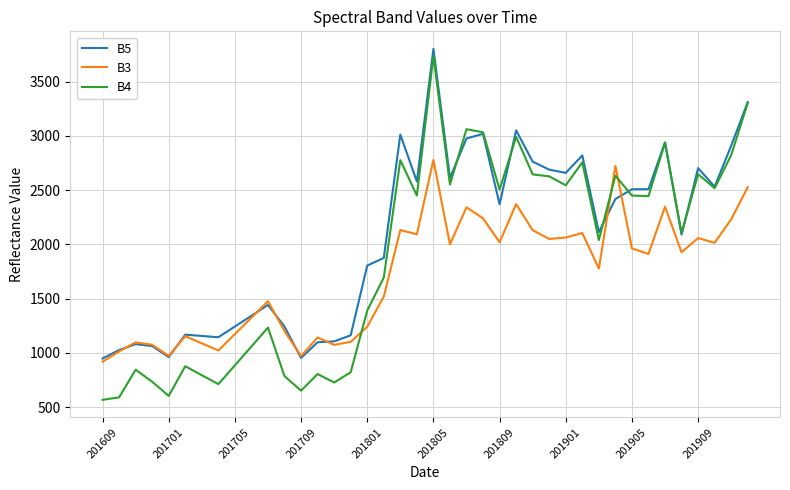

Which series has the largest range (max minus min)?

B4